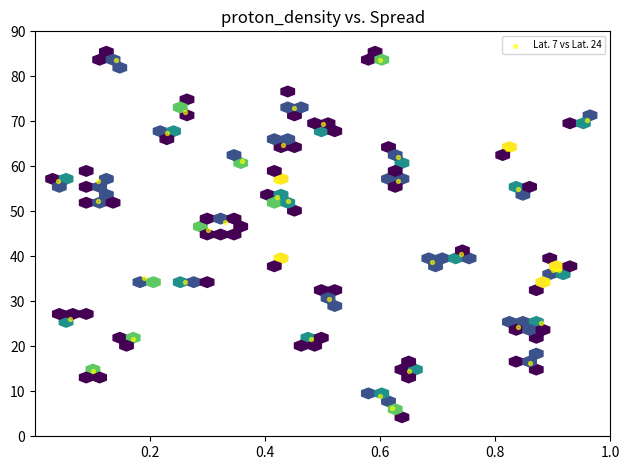

What is the range of Y values (max minus min)?

77.4